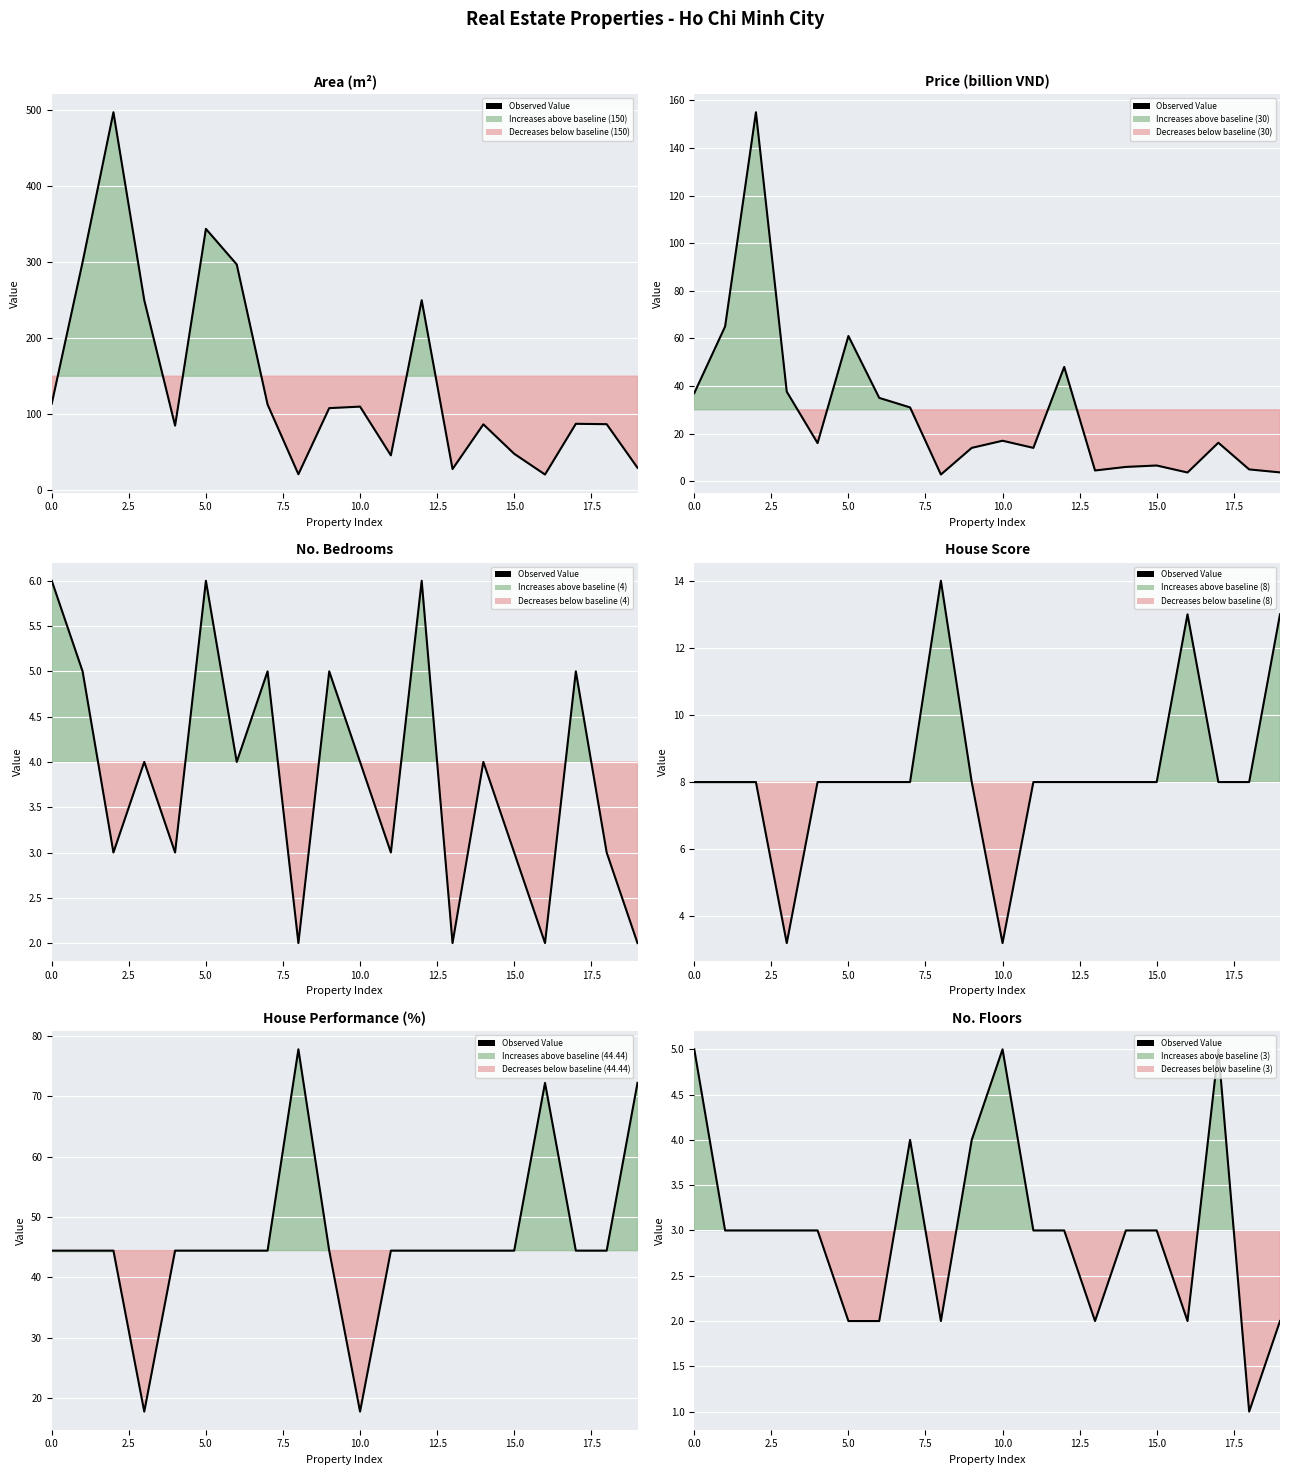

What is the label of the 6th point from the right?

14